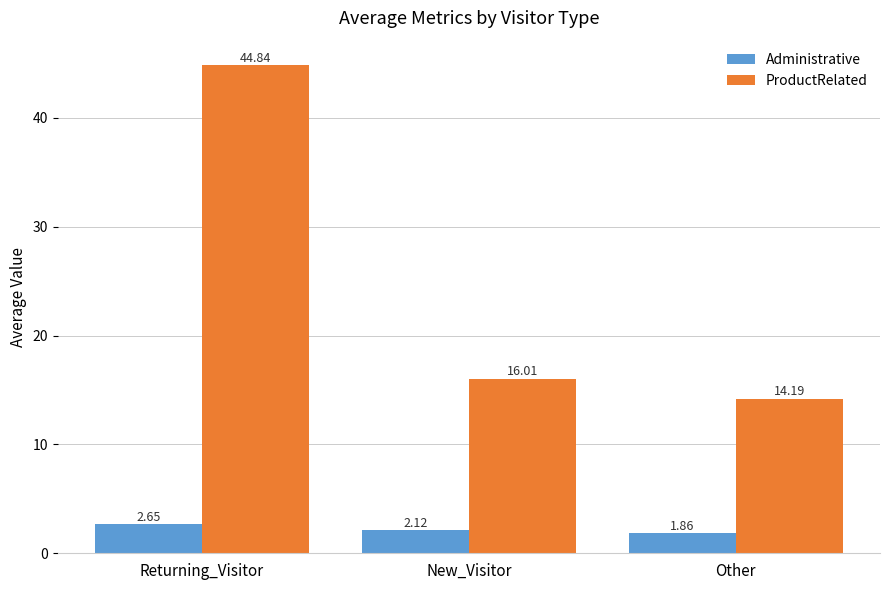

How many bars are there in each group?

2